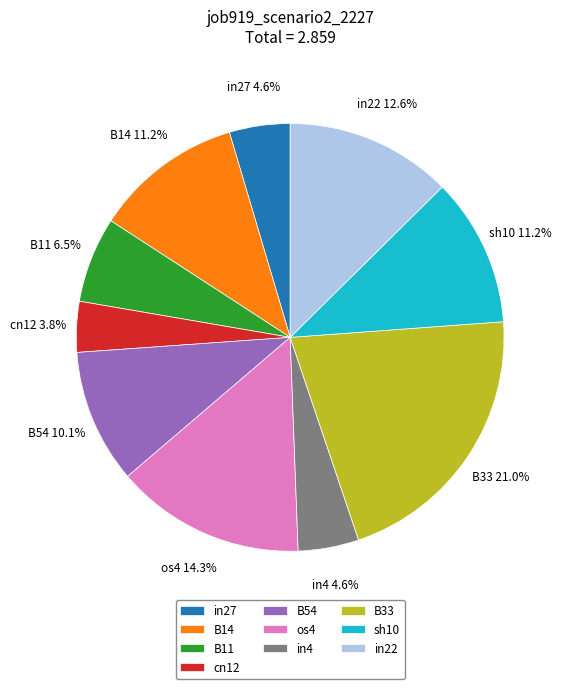

To the nearest percent, what portion does os4 represent?

14%